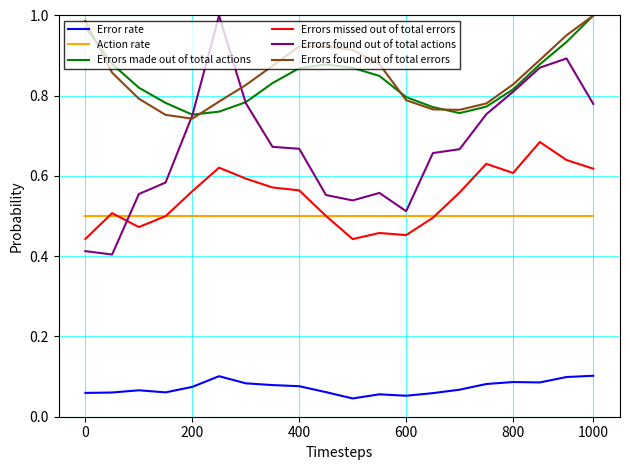

How many intersections are there between Errors found out of total actions and Errors found out of total errors?

2